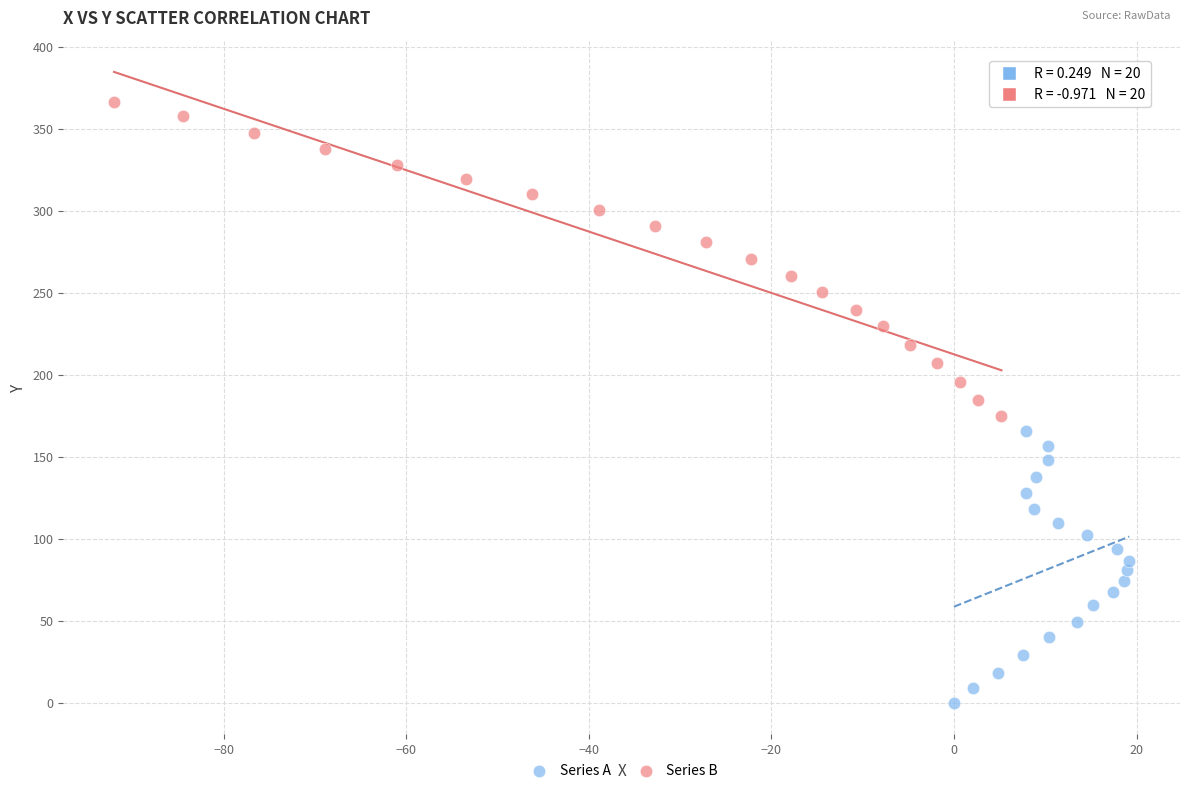

Which series has the largest Y range (max minus min)?

Series B